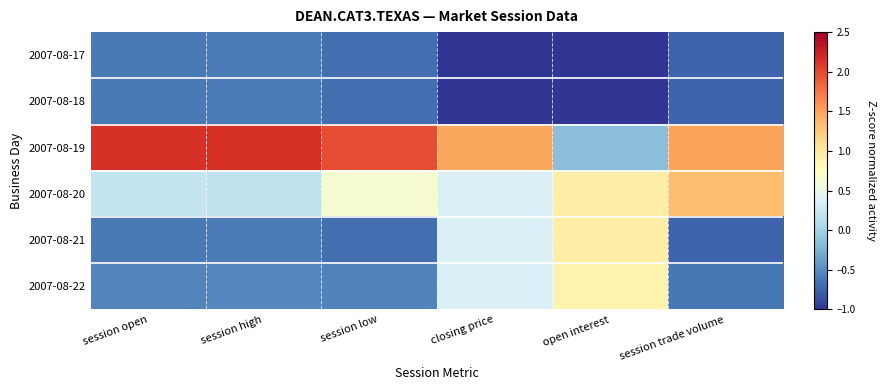

At which category does the chart reach its peak across all series?

session high